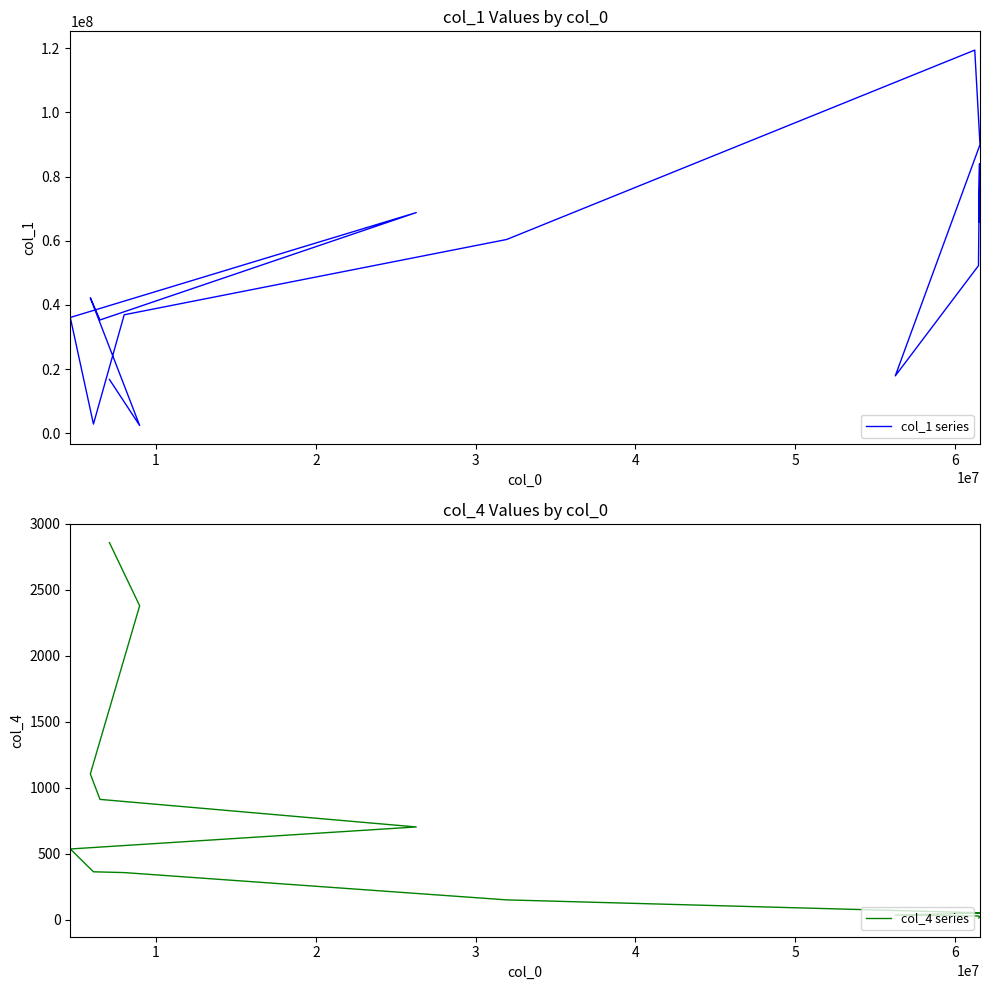

At how many categories does at least one series exceed 55588368?

6